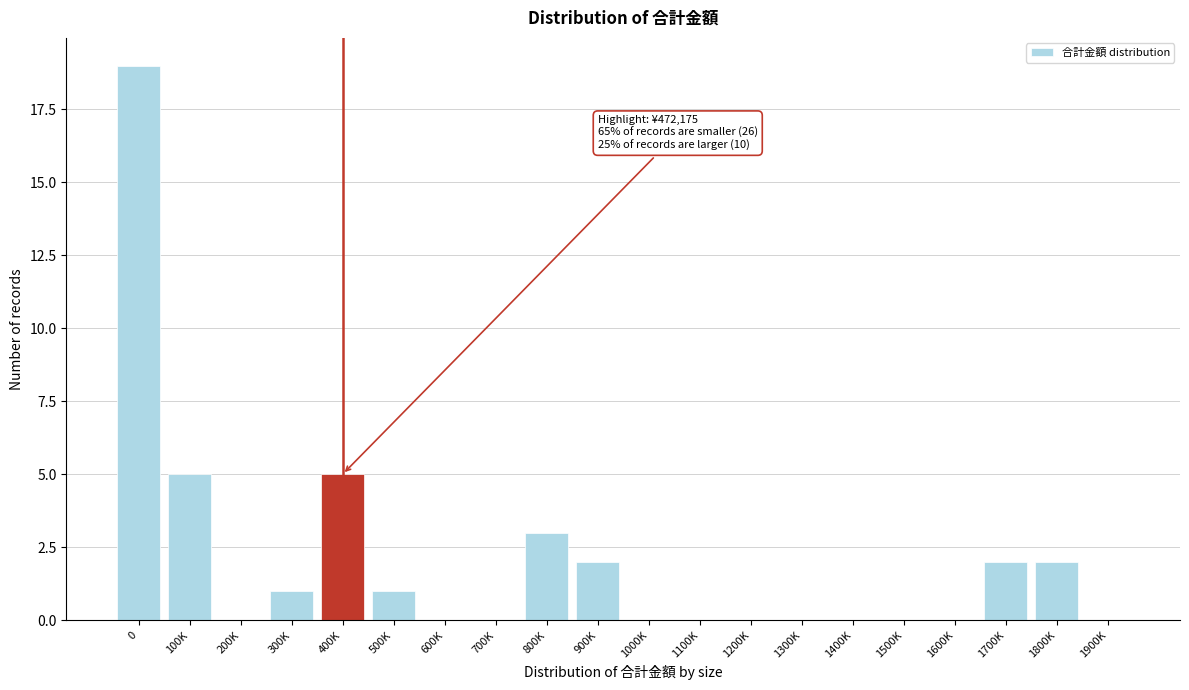

Reading left to right, list all the values displayed in this chart.

0=19	100K=5	200K=0	300K=1	400K=5	500K=1	600K=0	700K=0	800K=3	900K=2	1000K=0	1100K=0	1200K=0	1300K=0	1400K=0	1500K=0	1600K=0	1700K=2	1800K=2	1900K=0